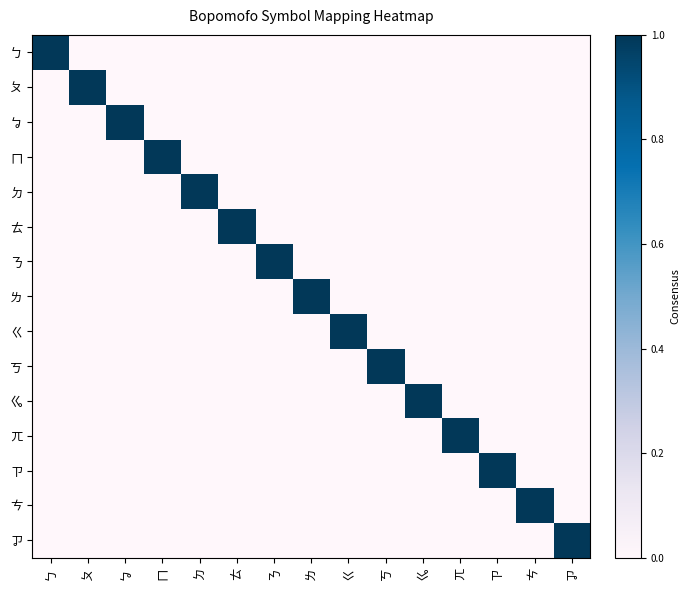

Reading right to left, extract all data points from this chart.

ㄅ: ㆡ=0	ㄘ=0	ㄗ=0	ㄫ=0	ㆣ=0	ㄎ=0	ㄍ=0	ㄌ=0	ㄋ=0	ㄊ=0	ㄉ=0	ㄇ=0	ㆠ=0	ㄆ=0	ㄅ=1
ㄆ: ㆡ=0	ㄘ=0	ㄗ=0	ㄫ=0	ㆣ=0	ㄎ=0	ㄍ=0	ㄌ=0	ㄋ=0	ㄊ=0	ㄉ=0	ㄇ=0	ㆠ=0	ㄆ=1	ㄅ=0
ㆠ: ㆡ=0	ㄘ=0	ㄗ=0	ㄫ=0	ㆣ=0	ㄎ=0	ㄍ=0	ㄌ=0	ㄋ=0	ㄊ=0	ㄉ=0	ㄇ=0	ㆠ=1	ㄆ=0	ㄅ=0
ㄇ: ㆡ=0	ㄘ=0	ㄗ=0	ㄫ=0	ㆣ=0	ㄎ=0	ㄍ=0	ㄌ=0	ㄋ=0	ㄊ=0	ㄉ=0	ㄇ=1	ㆠ=0	ㄆ=0	ㄅ=0
ㄉ: ㆡ=0	ㄘ=0	ㄗ=0	ㄫ=0	ㆣ=0	ㄎ=0	ㄍ=0	ㄌ=0	ㄋ=0	ㄊ=0	ㄉ=1	ㄇ=0	ㆠ=0	ㄆ=0	ㄅ=0
ㄊ: ㆡ=0	ㄘ=0	ㄗ=0	ㄫ=0	ㆣ=0	ㄎ=0	ㄍ=0	ㄌ=0	ㄋ=0	ㄊ=1	ㄉ=0	ㄇ=0	ㆠ=0	ㄆ=0	ㄅ=0
ㄋ: ㆡ=0	ㄘ=0	ㄗ=0	ㄫ=0	ㆣ=0	ㄎ=0	ㄍ=0	ㄌ=0	ㄋ=1	ㄊ=0	ㄉ=0	ㄇ=0	ㆠ=0	ㄆ=0	ㄅ=0
ㄌ: ㆡ=0	ㄘ=0	ㄗ=0	ㄫ=0	ㆣ=0	ㄎ=0	ㄍ=0	ㄌ=1	ㄋ=0	ㄊ=0	ㄉ=0	ㄇ=0	ㆠ=0	ㄆ=0	ㄅ=0
ㄍ: ㆡ=0	ㄘ=0	ㄗ=0	ㄫ=0	ㆣ=0	ㄎ=0	ㄍ=1	ㄌ=0	ㄋ=0	ㄊ=0	ㄉ=0	ㄇ=0	ㆠ=0	ㄆ=0	ㄅ=0
ㄎ: ㆡ=0	ㄘ=0	ㄗ=0	ㄫ=0	ㆣ=0	ㄎ=1	ㄍ=0	ㄌ=0	ㄋ=0	ㄊ=0	ㄉ=0	ㄇ=0	ㆠ=0	ㄆ=0	ㄅ=0
ㆣ: ㆡ=0	ㄘ=0	ㄗ=0	ㄫ=0	ㆣ=1	ㄎ=0	ㄍ=0	ㄌ=0	ㄋ=0	ㄊ=0	ㄉ=0	ㄇ=0	ㆠ=0	ㄆ=0	ㄅ=0
ㄫ: ㆡ=0	ㄘ=0	ㄗ=0	ㄫ=1	ㆣ=0	ㄎ=0	ㄍ=0	ㄌ=0	ㄋ=0	ㄊ=0	ㄉ=0	ㄇ=0	ㆠ=0	ㄆ=0	ㄅ=0
ㄗ: ㆡ=0	ㄘ=0	ㄗ=1	ㄫ=0	ㆣ=0	ㄎ=0	ㄍ=0	ㄌ=0	ㄋ=0	ㄊ=0	ㄉ=0	ㄇ=0	ㆠ=0	ㄆ=0	ㄅ=0
ㄘ: ㆡ=0	ㄘ=1	ㄗ=0	ㄫ=0	ㆣ=0	ㄎ=0	ㄍ=0	ㄌ=0	ㄋ=0	ㄊ=0	ㄉ=0	ㄇ=0	ㆠ=0	ㄆ=0	ㄅ=0
ㆡ: ㆡ=1	ㄘ=0	ㄗ=0	ㄫ=0	ㆣ=0	ㄎ=0	ㄍ=0	ㄌ=0	ㄋ=0	ㄊ=0	ㄉ=0	ㄇ=0	ㆠ=0	ㄆ=0	ㄅ=0